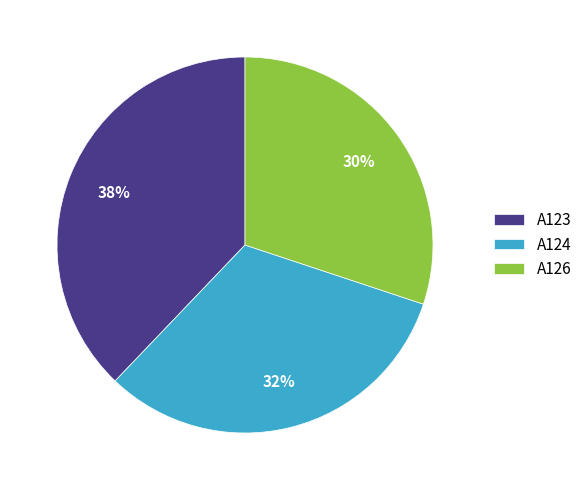

Which slice is the largest?

A123